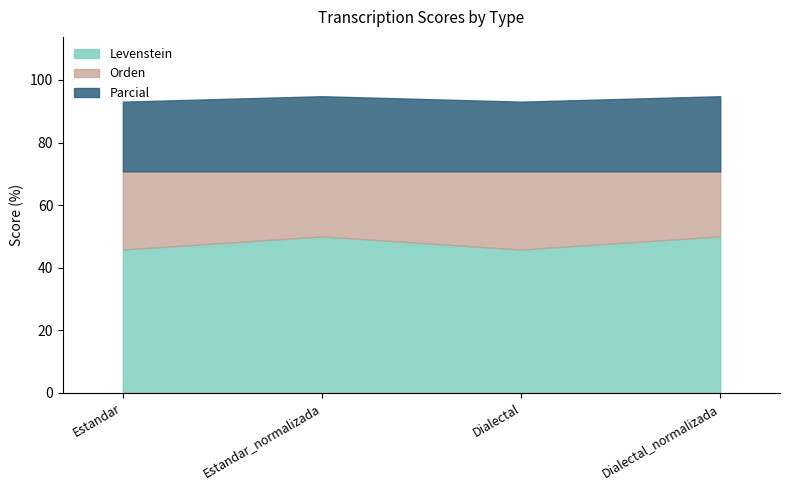

What is the label of the 1st point from the right?

Dialectal_normalizada